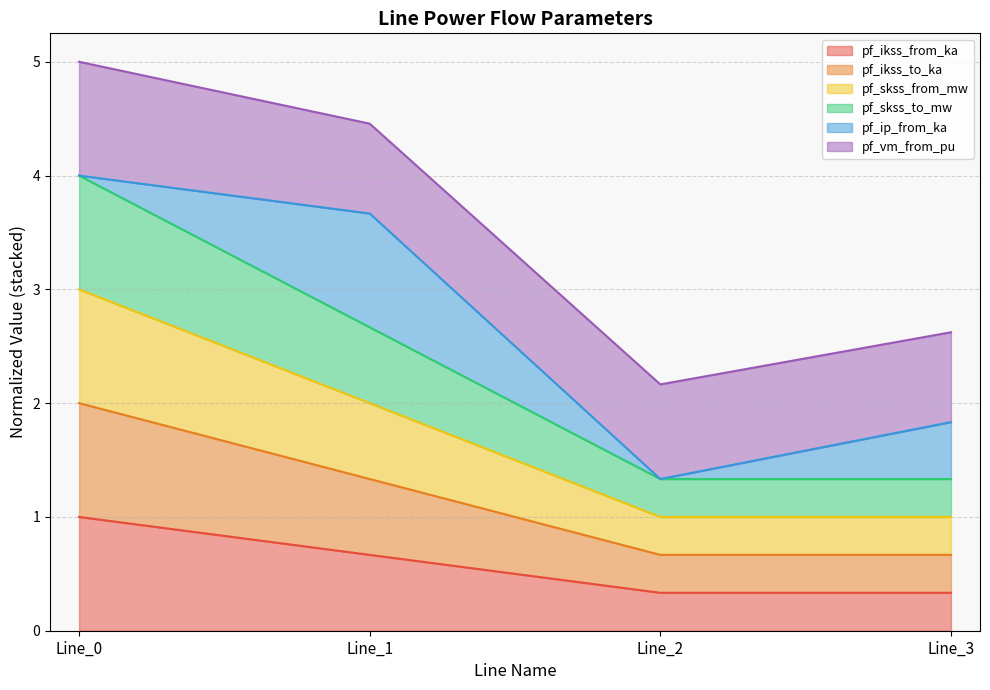

At which category does pf_skss_to_mw reach its first local valley?

Line_2